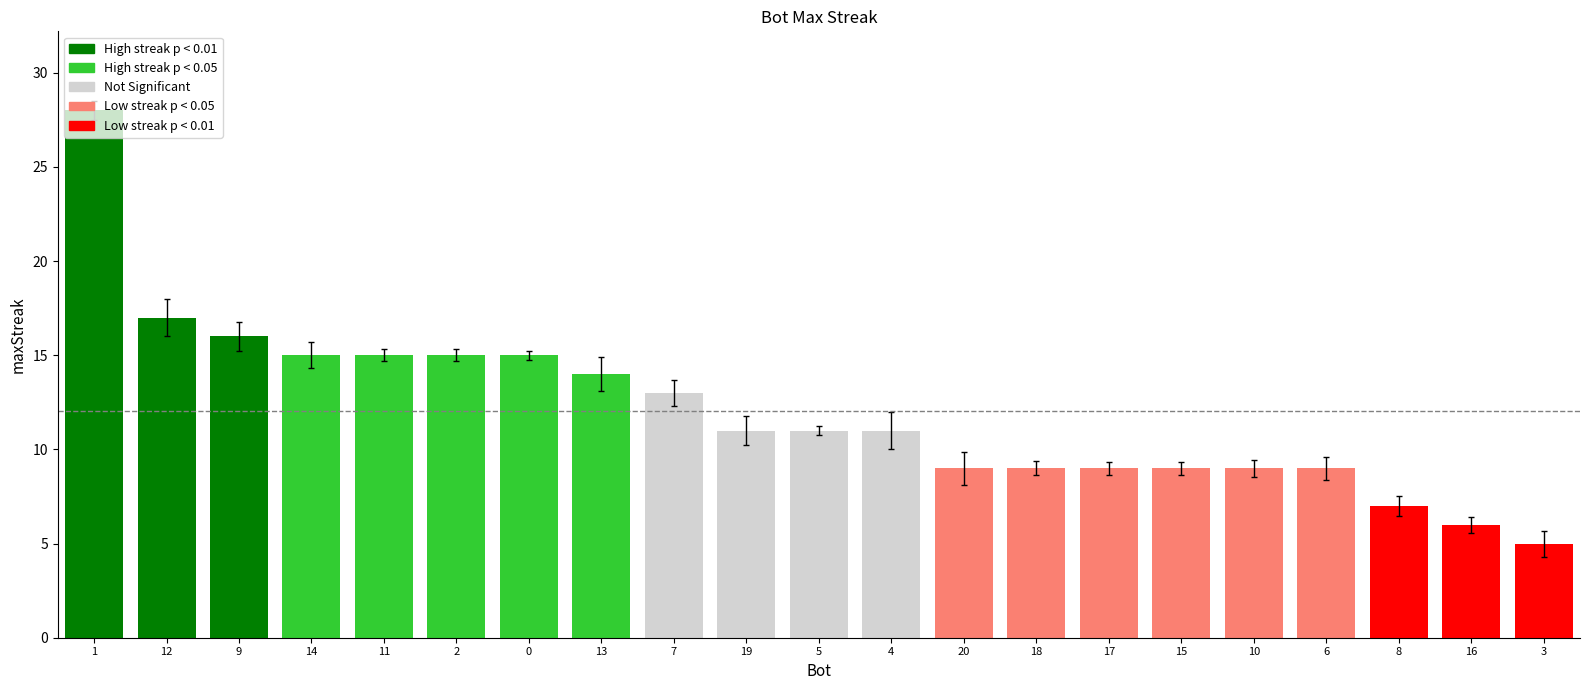

What is the smallest value displayed?

5